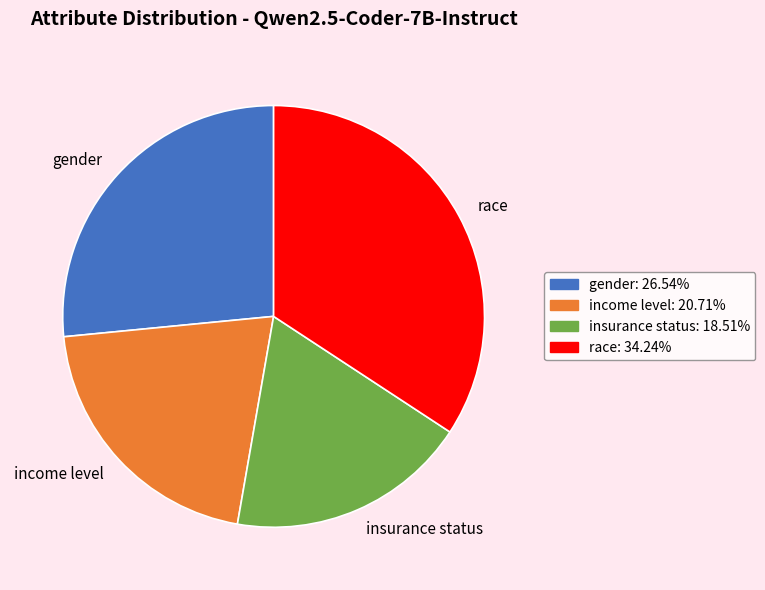

Combined, do gender and insurance status account for over 50%?

No